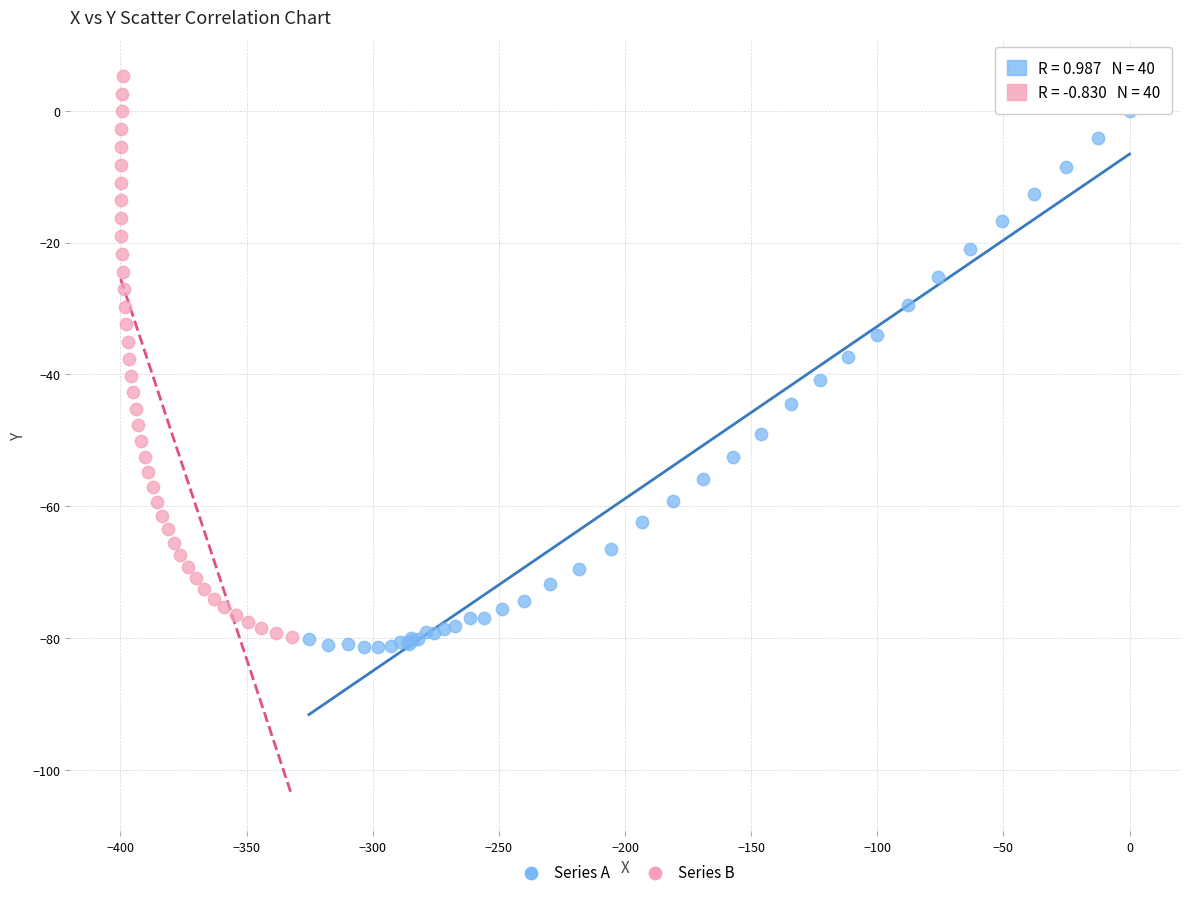

Which series contains the highest Y value?

Series B